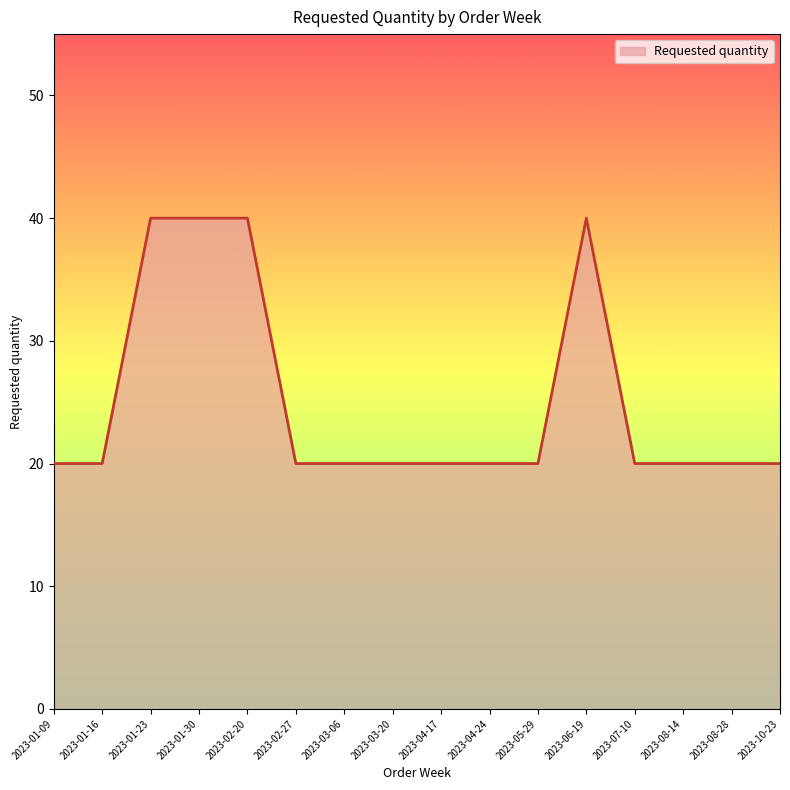

The chart shows a value of 20 at 2023-10-23. True or false?

True